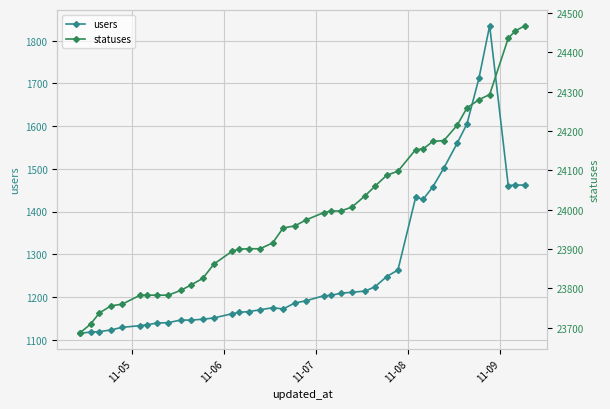

In users, how many points are lower than both neighbors (excluding endpoints)?

3